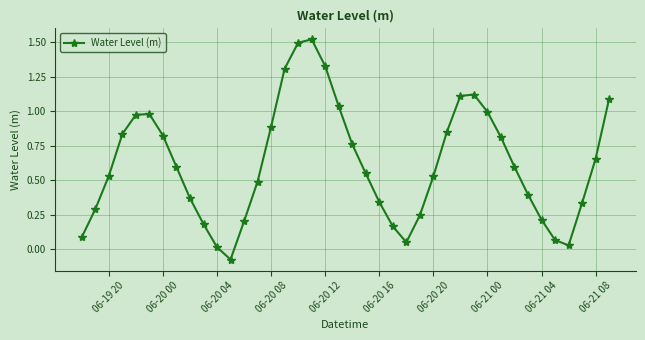

What is the sum of all values?

24.8